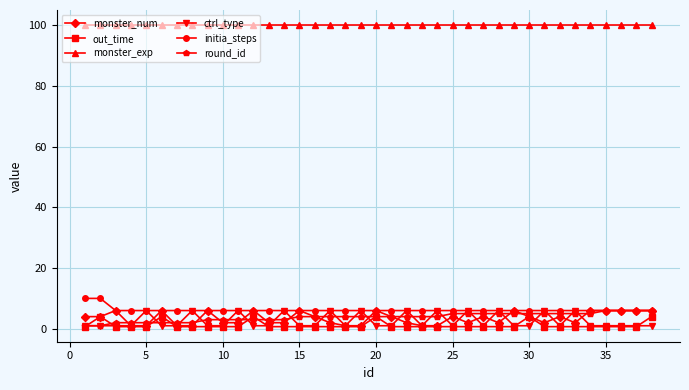

What are all the series names shown in the legend?

monster_num, out_time, monster_exp, ctrl_type, initia_steps, round_id